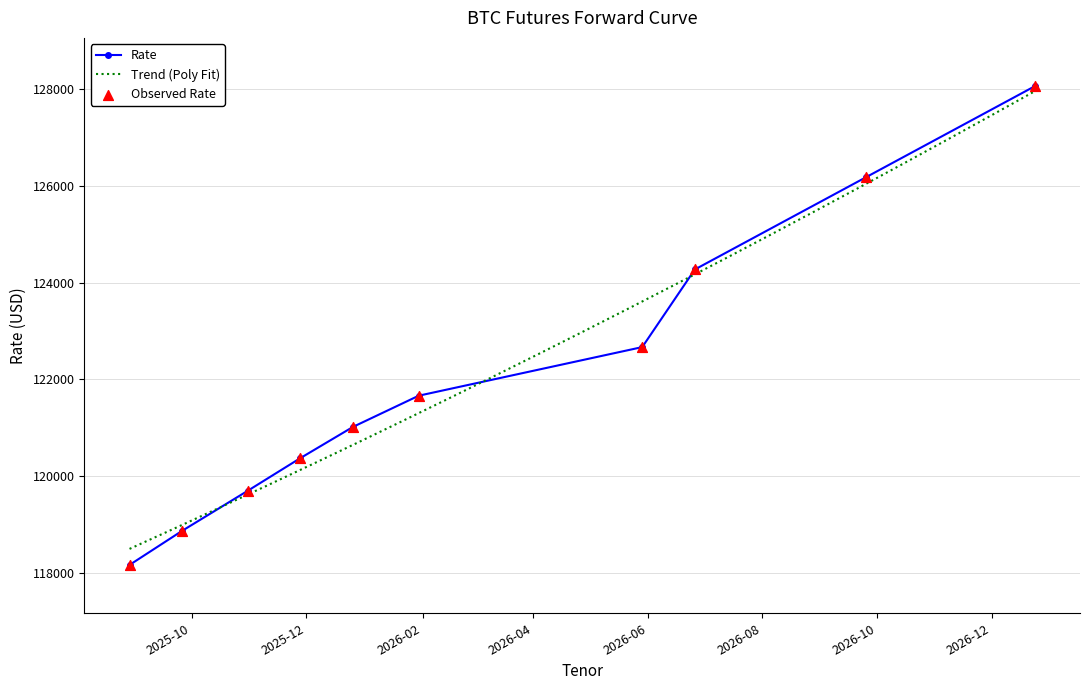

What is the ratio of the value at 2026-09-25 to the value at 2025-12-26?

1.0